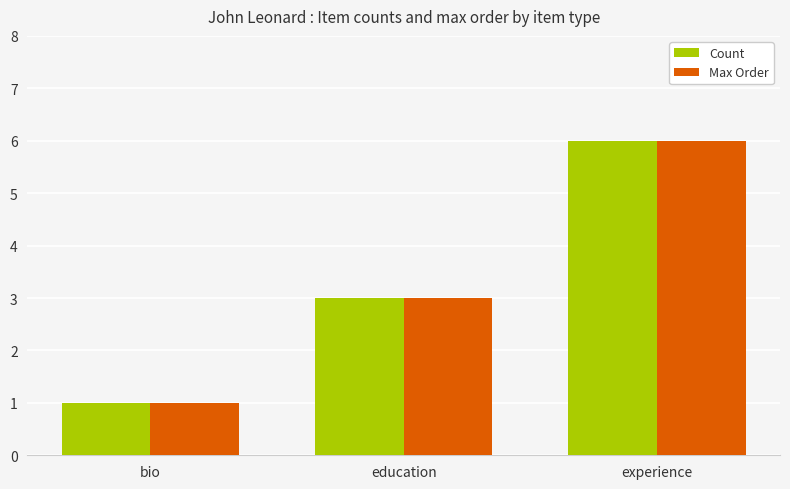

Are the bars horizontal?

No